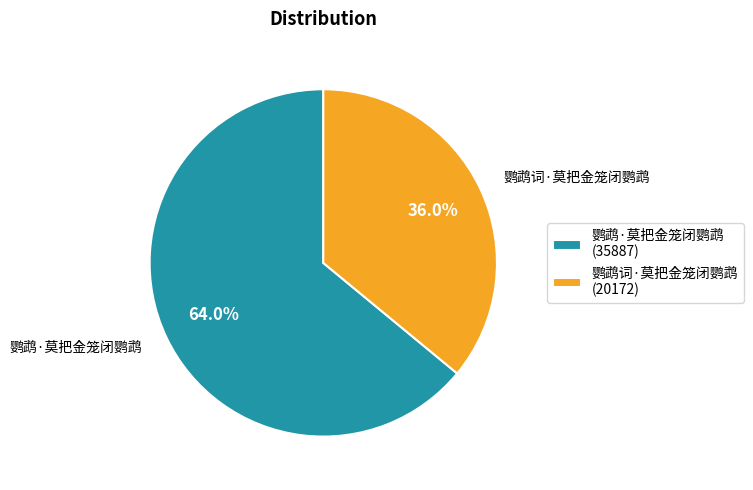

Rank the categories by value from lowest to highest.

鹦鹉词·莫把金笼闭鹦鹉, 鹦鹉·莫把金笼闭鹦鹉